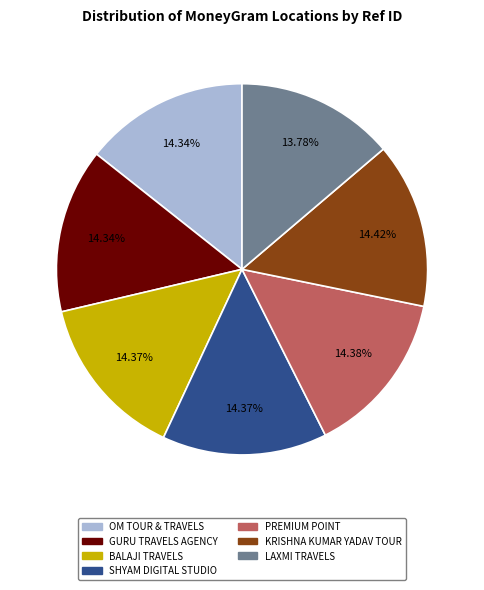

What is the ratio of the value at LAXMI TRAVELS to the value at KRISHNA KUMAR YADAV TOUR?

1.0